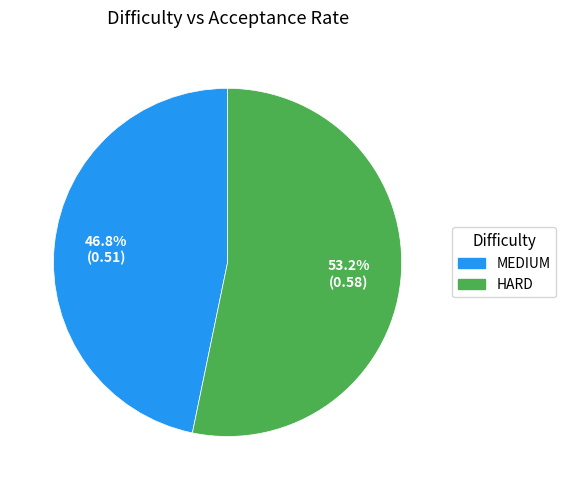

How many slices are in this pie chart?

2